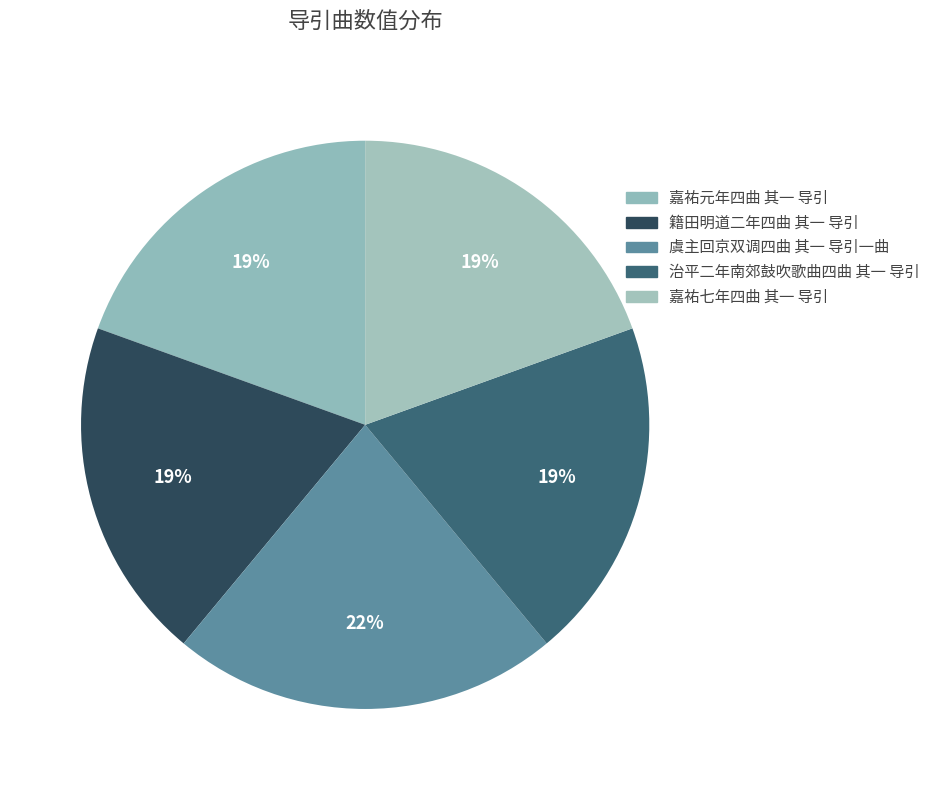

To the nearest percent, what percentage of the pie is 虞主回京双调四曲 其一 导引一曲?

22%